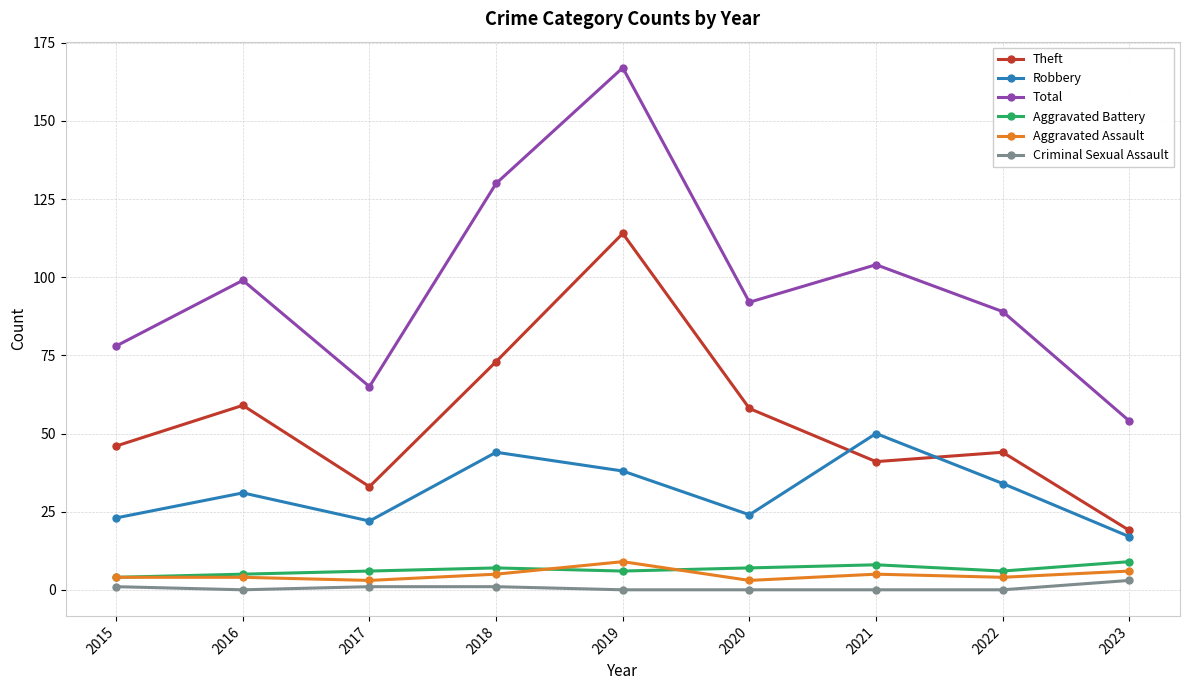

The Criminal Sexual Assault series shows 0 at 2021. True or false?

True